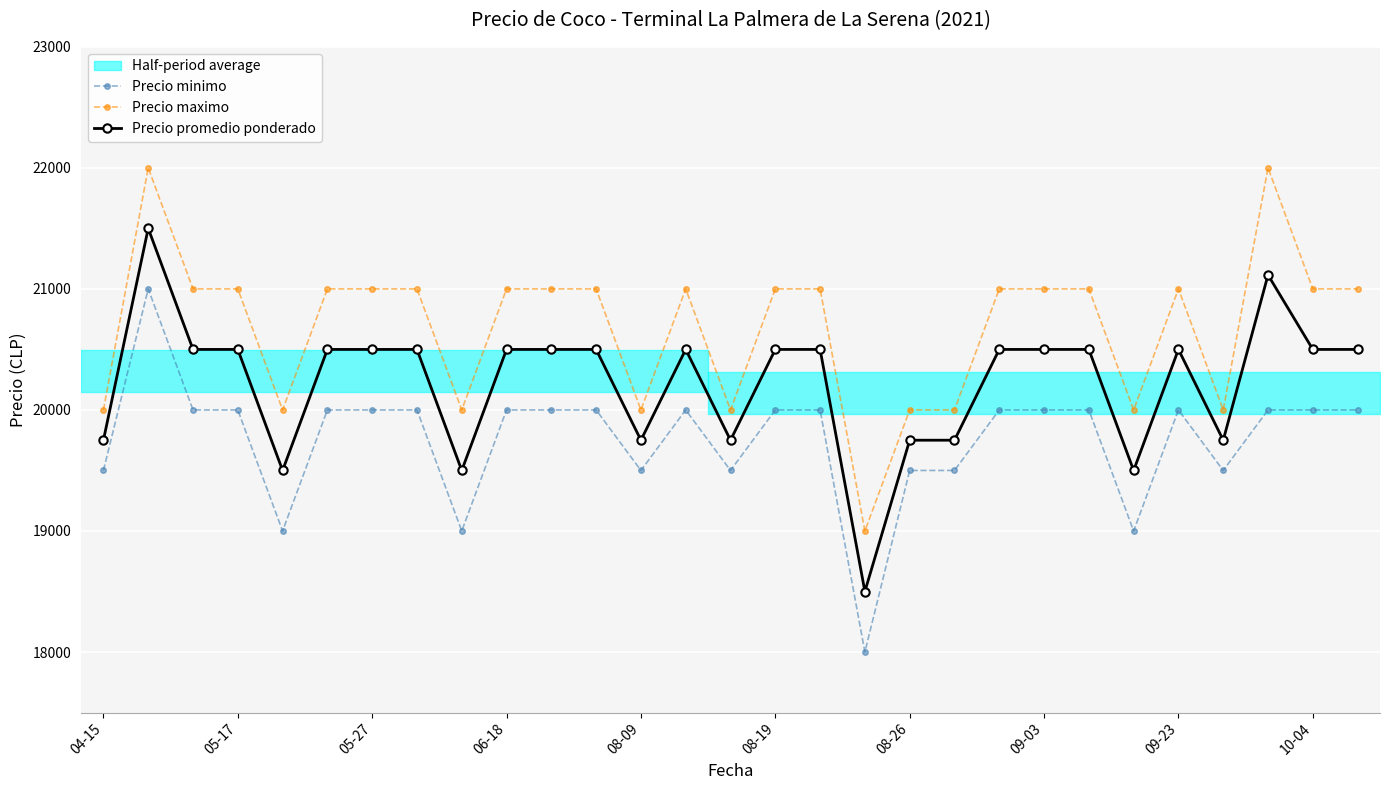

At 26, list the series in order from smallest to largest.

Precio minimo, Precio promedio ponderado, Precio maximo